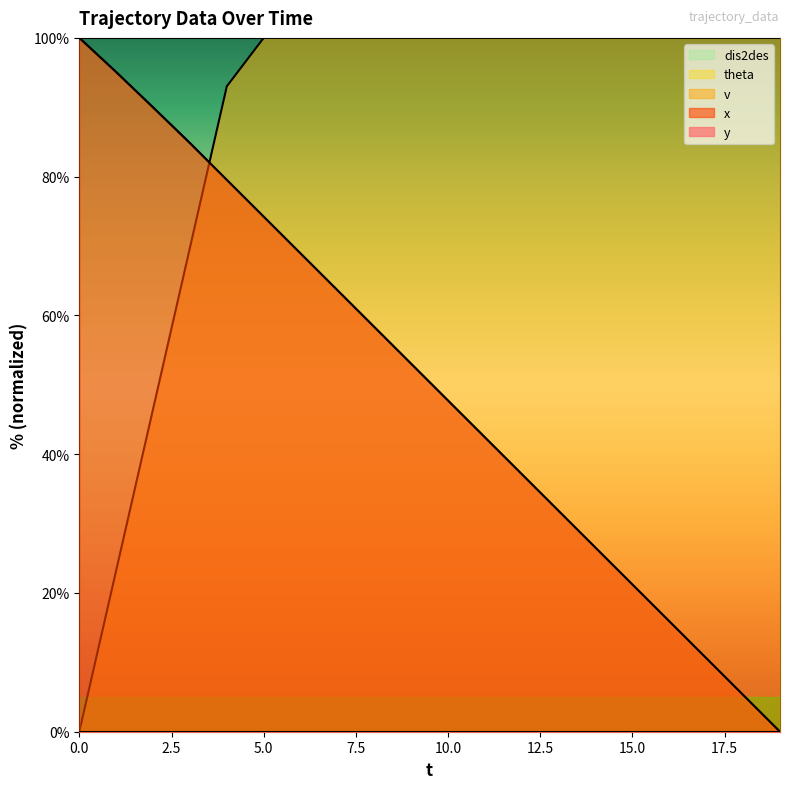

Reading left to right, extract all data points from this chart.

x: 0=100.0	1=95.1	2=90.0	3=84.8	4=79.5	5=74.2	6=68.9	7=63.6	8=58.3	9=53.0	10=47.7	11=42.4	12=37.1	13=31.8	14=26.5	15=21.2	16=15.9	17=10.6	18=5.3	19=0.0
v: 0=0.0	1=23.3	2=46.5	3=69.8	4=93.0	5=100.0	6=100.0	7=100.0	8=100.0	9=100.0	10=100.0	11=100.0	12=100.0	13=100.0	14=100.0	15=100.0	16=100.0	17=100.0	18=100.0	19=100.0
dis2des: 0=100.0	1=95.1	2=90.0	3=84.8	4=79.5	5=74.2	6=68.9	7=63.6	8=58.3	9=53.0	10=47.7	11=42.4	12=37.1	13=31.8	14=26.5	15=21.2	16=15.9	17=10.6	18=5.3	19=0.0